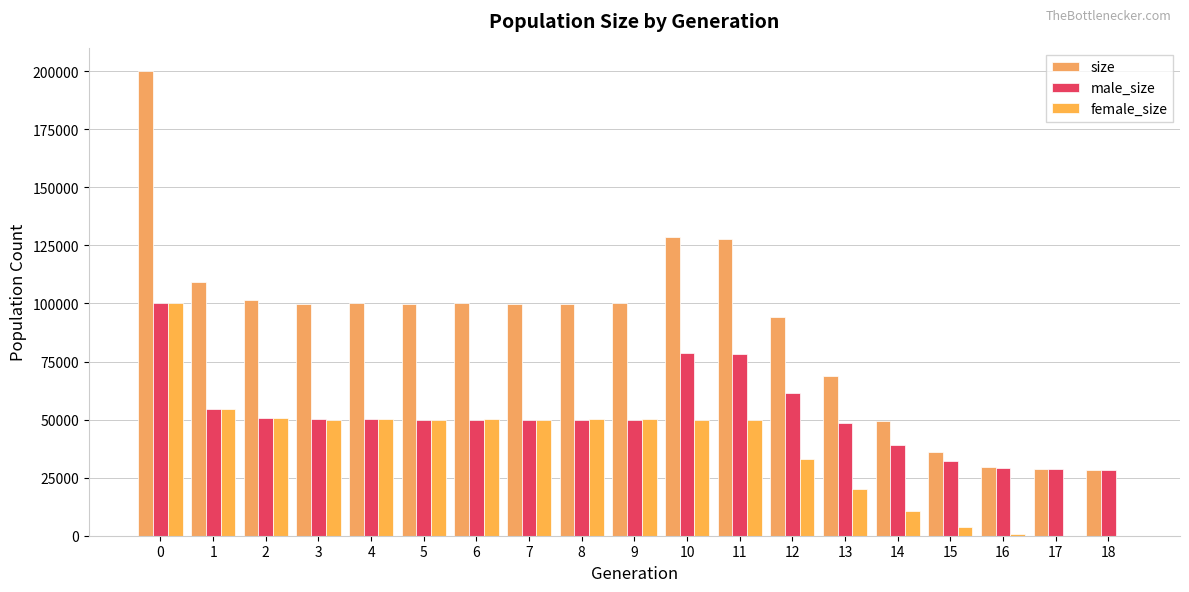

How many data points does each series have?

19